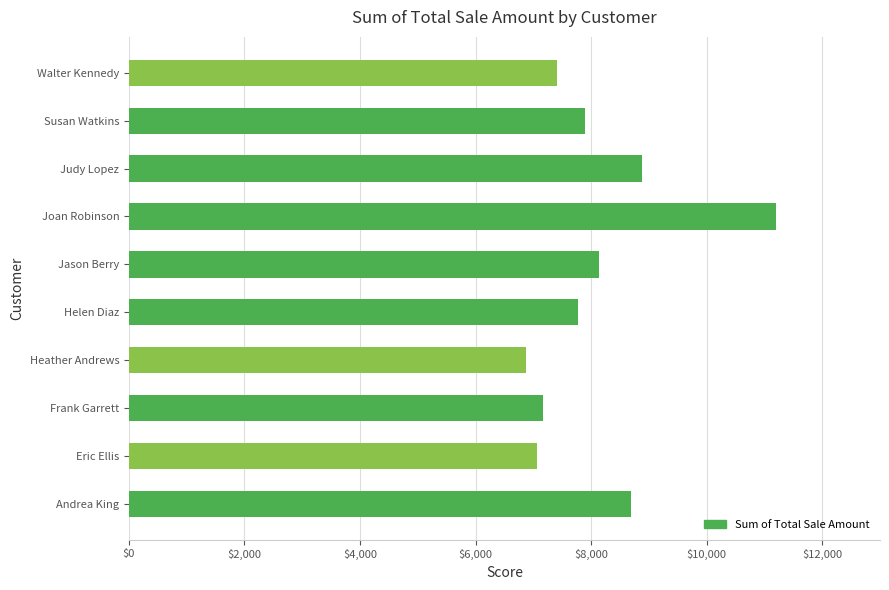

What is the change in value from Andrea King to Walter Kennedy?

-1276.7